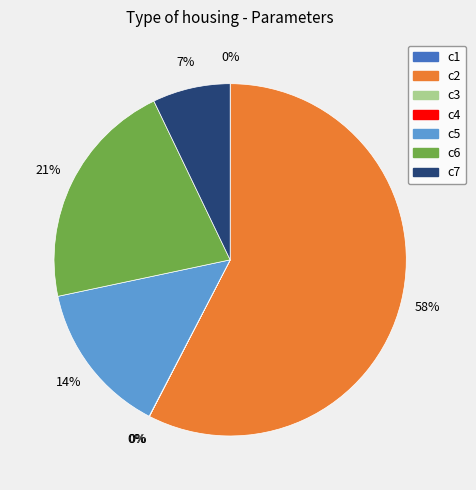

To the nearest percent, what is the difference between the largest and smallest slice percentages?

58%